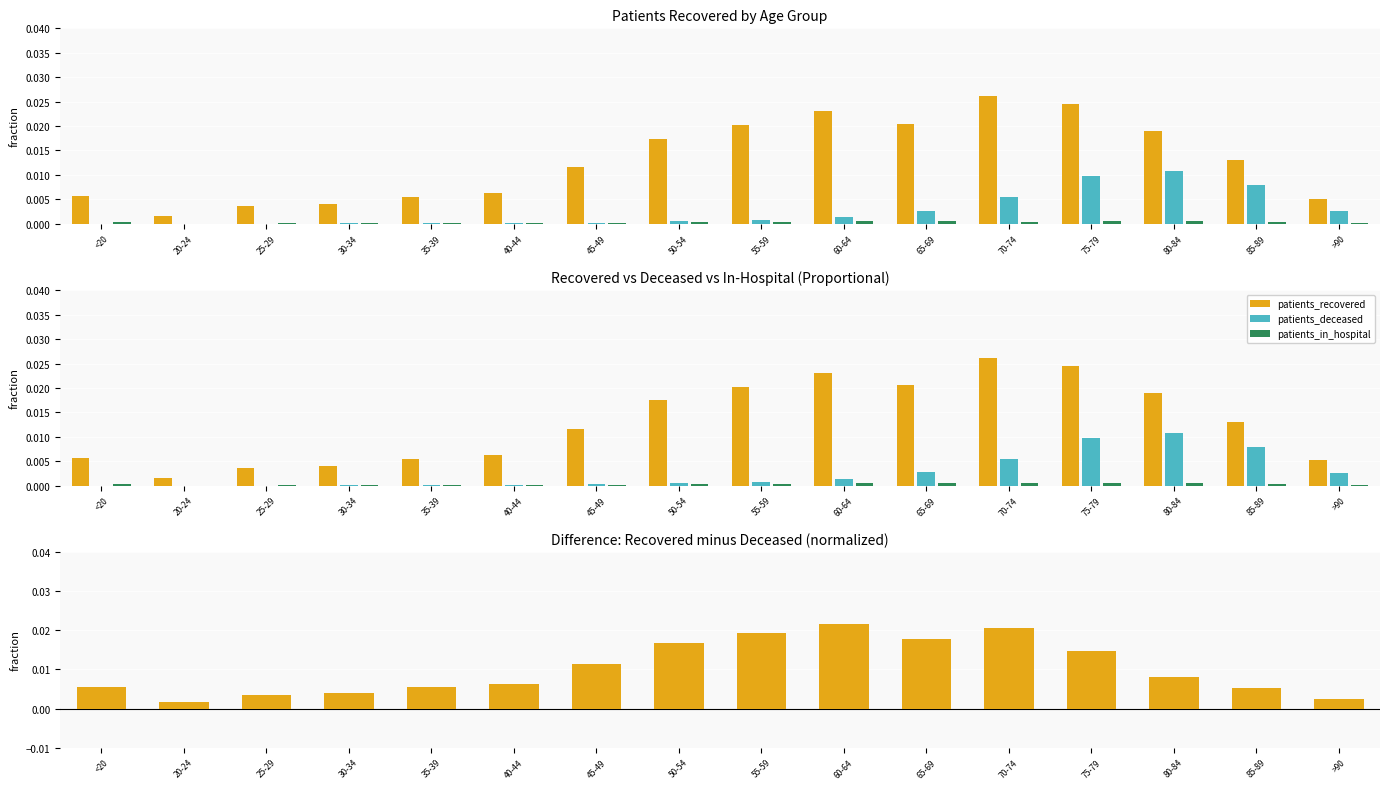

The value of recovered_minus_deceased at >90 is 0.0. True or false?

True